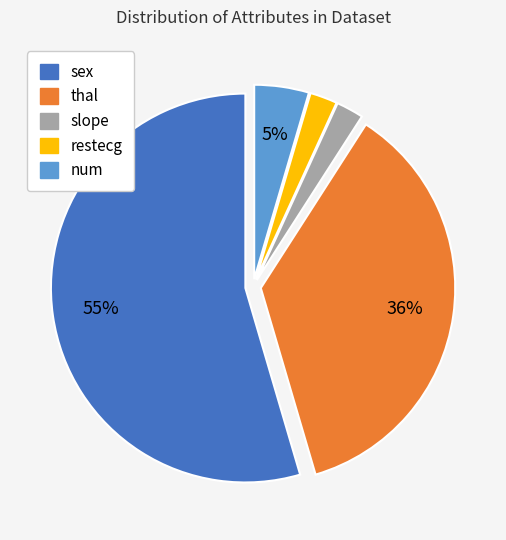

To the nearest percent, what portion does num represent?

5%